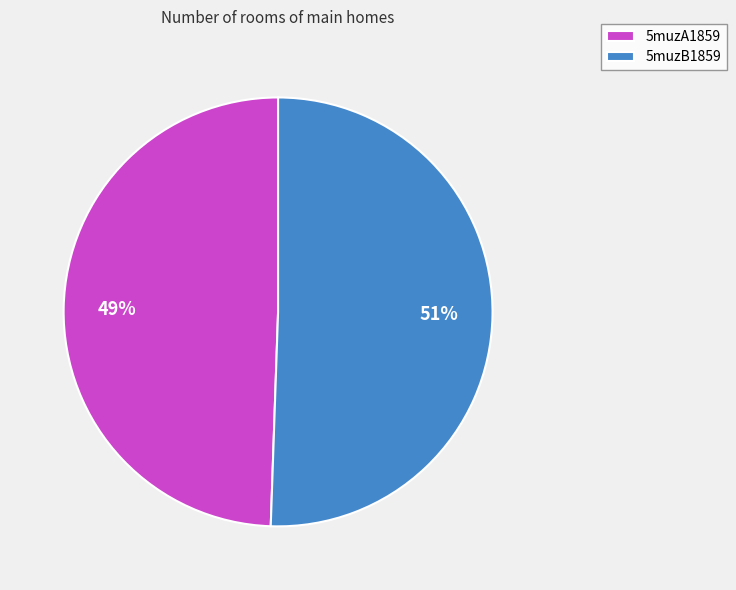

Does any single category account for the majority?

Yes